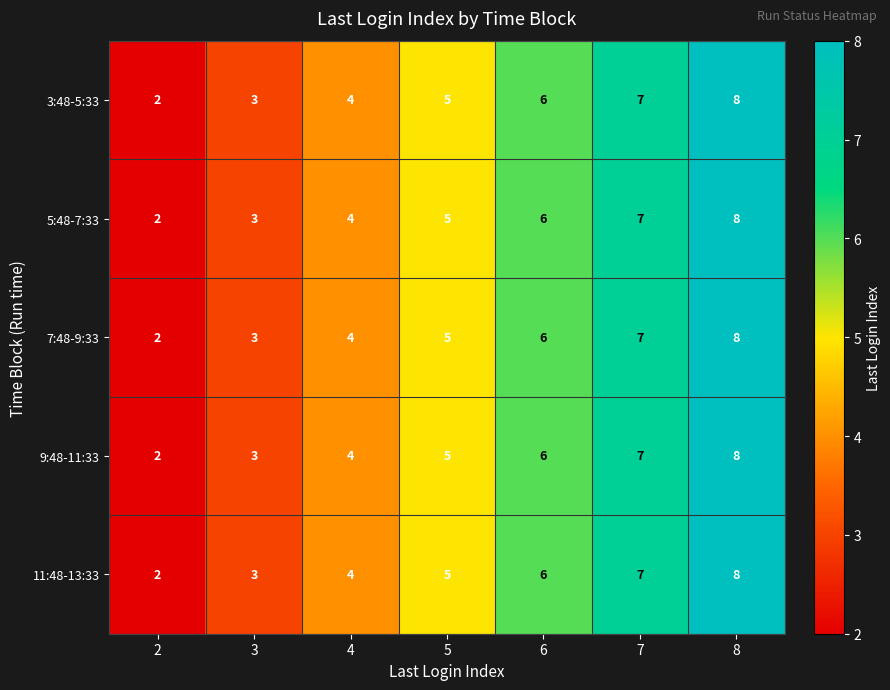

What is the minimum value shown in the chart?

2